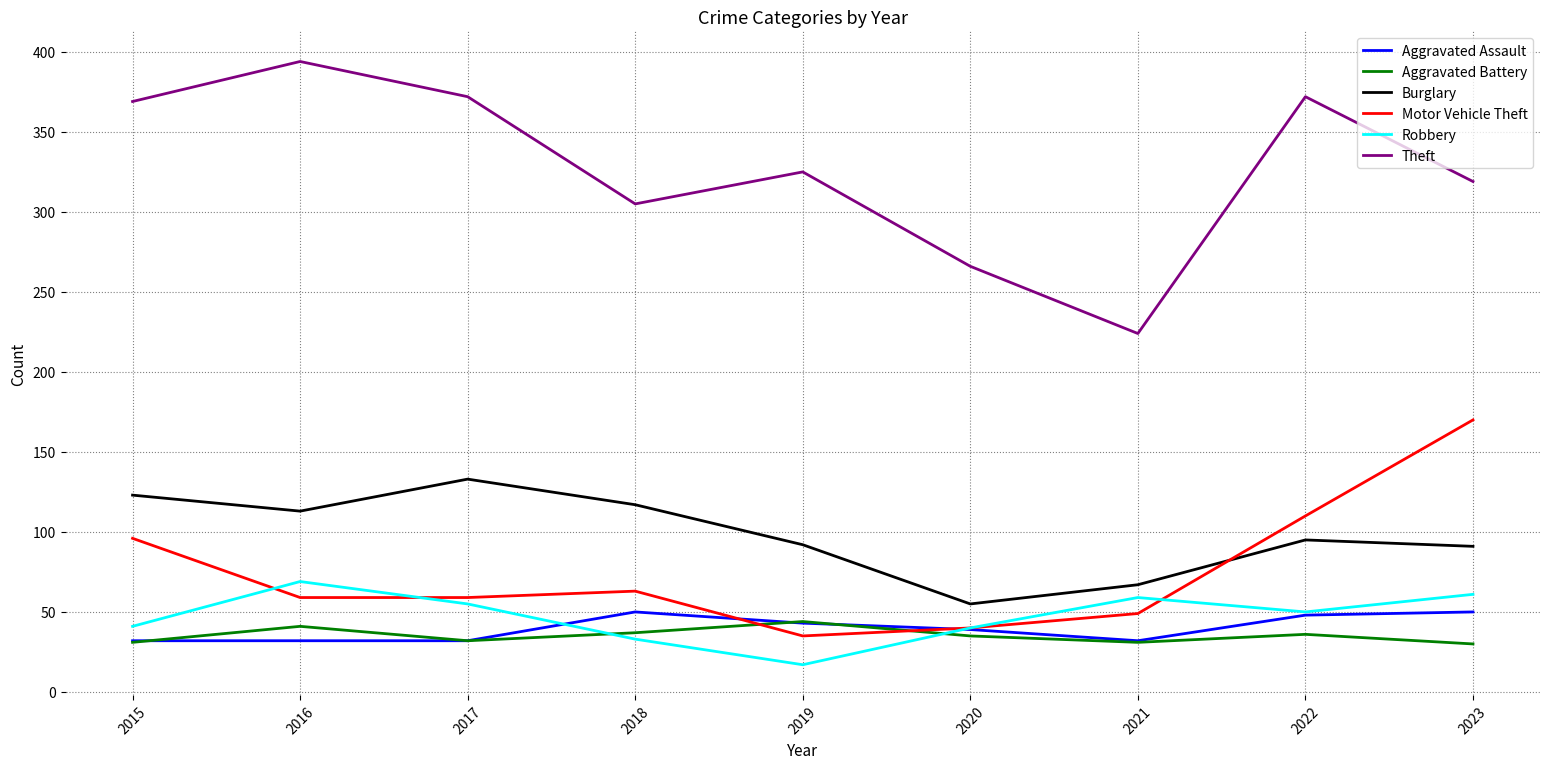

How many interior local peaks does the Theft series have?

3